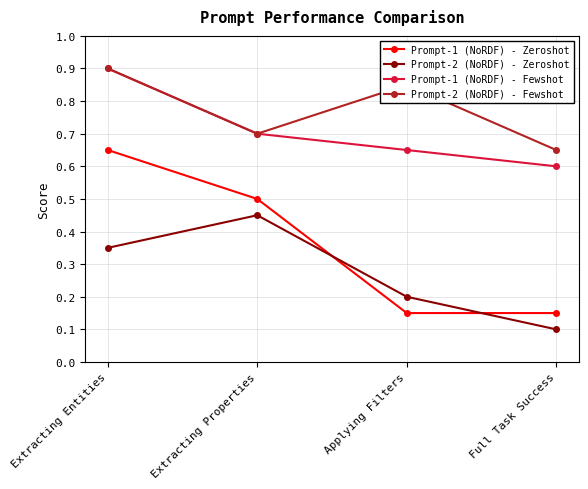

The value of Prompt-2 (NoRDF) - Zeroshot at Applying Filters is 0.4. True or false?

False